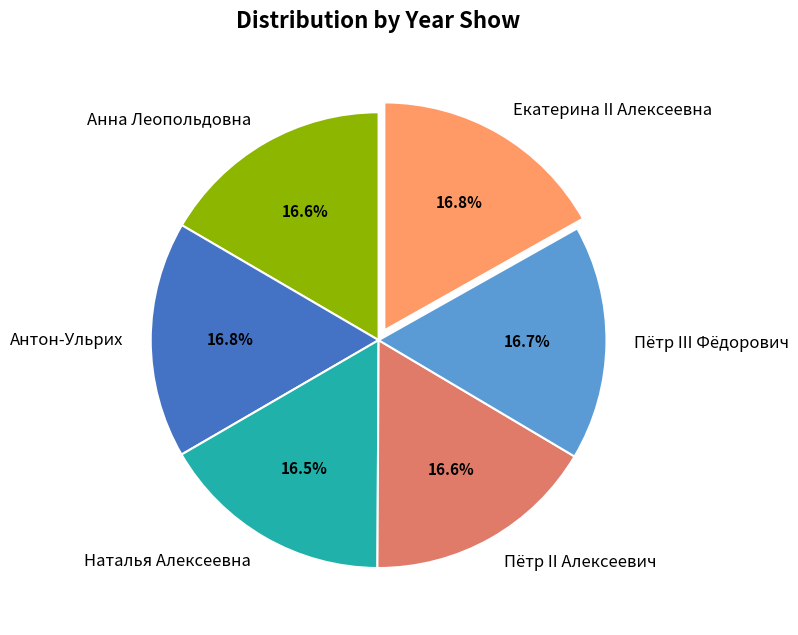

What percentage is the Екатерина II Алексеевна slice, to the nearest percent?

17%